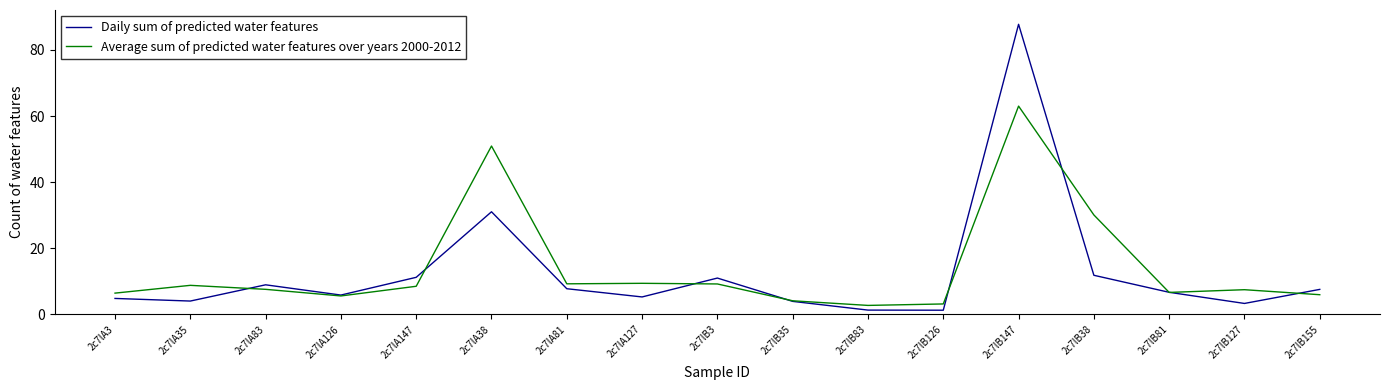

Does the chart have visible grid lines?

No